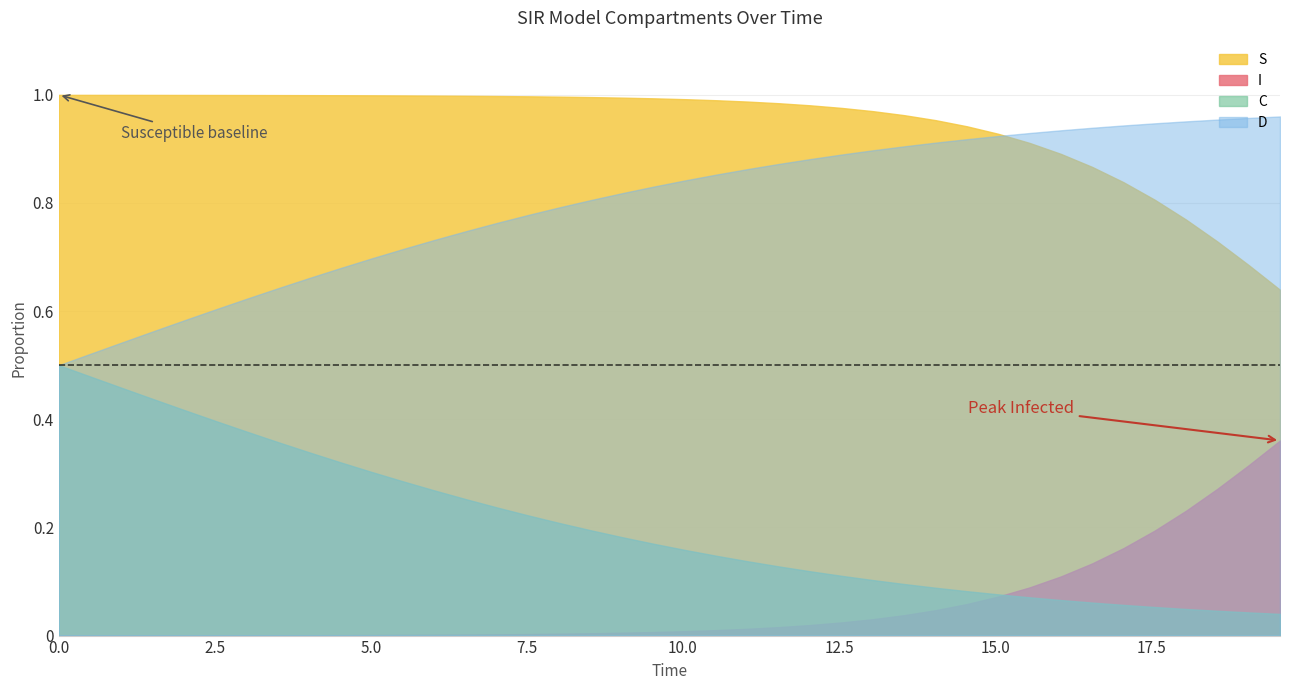

What is the label of the 17th point from the left?

16